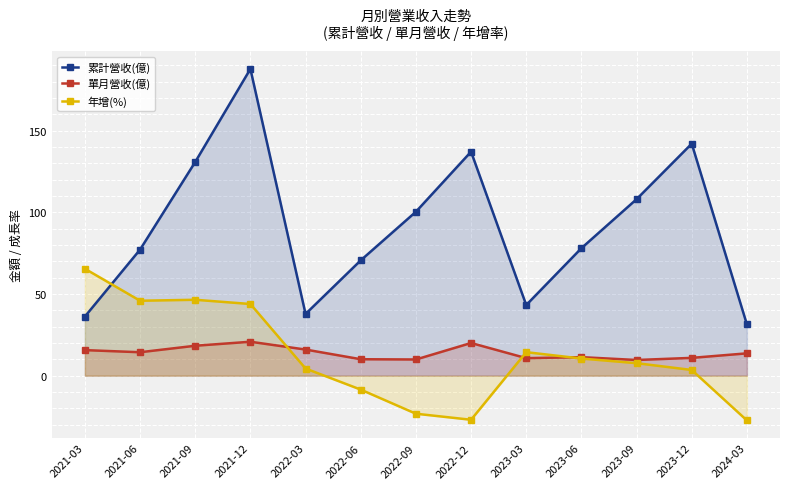

At which label does 單月營收(億) reach its minimum?

2023-09